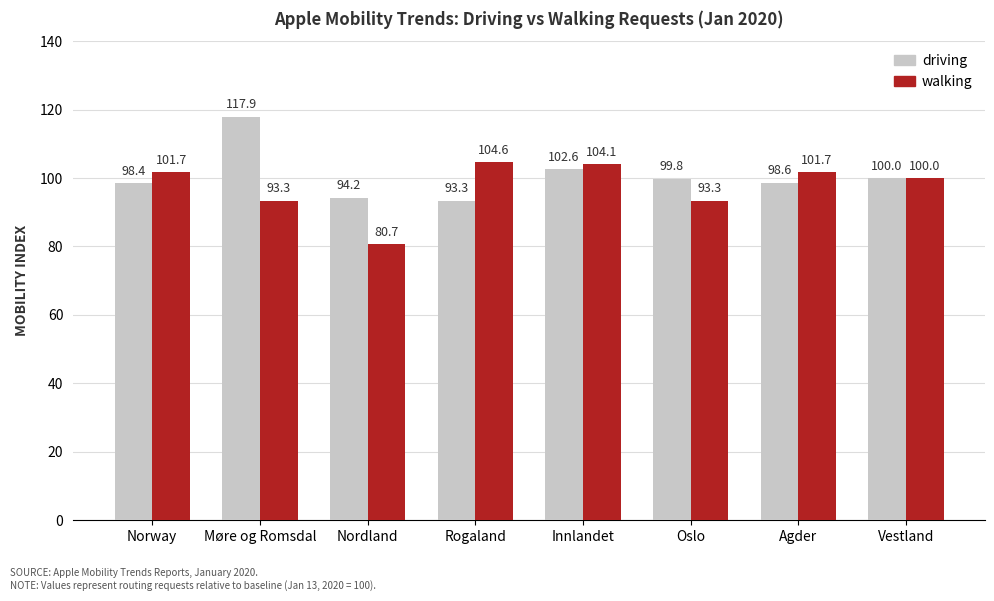

At which category is the sum across all series the highest?

Møre og Romsdal